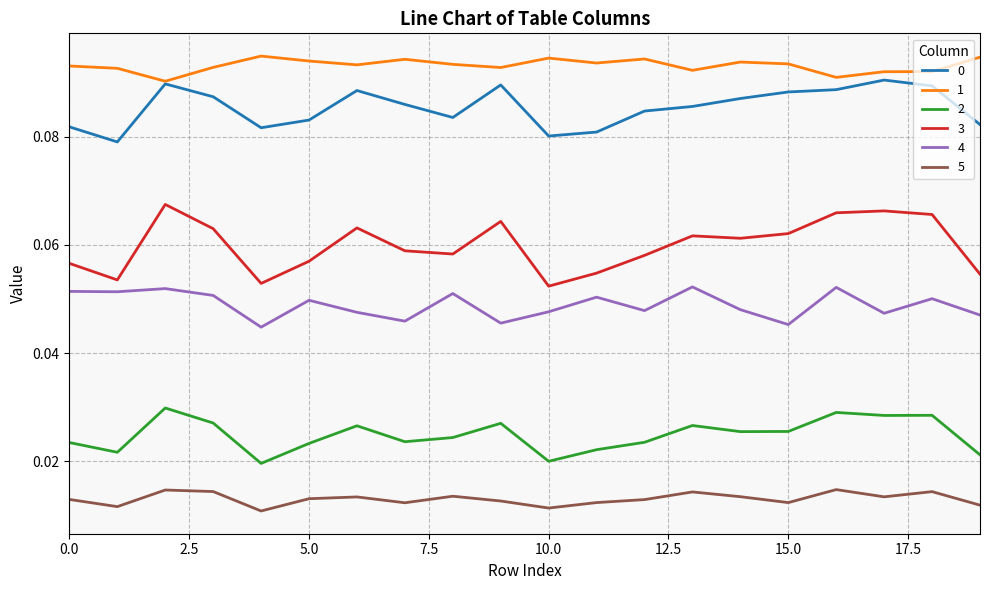

True or false: 3 and 0 cross at least once.

False